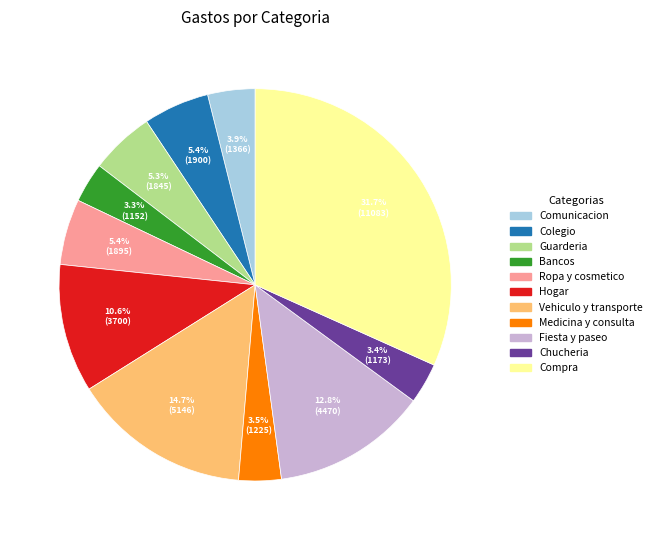

To the nearest percent, what percentage of the pie is Bancos?

3%